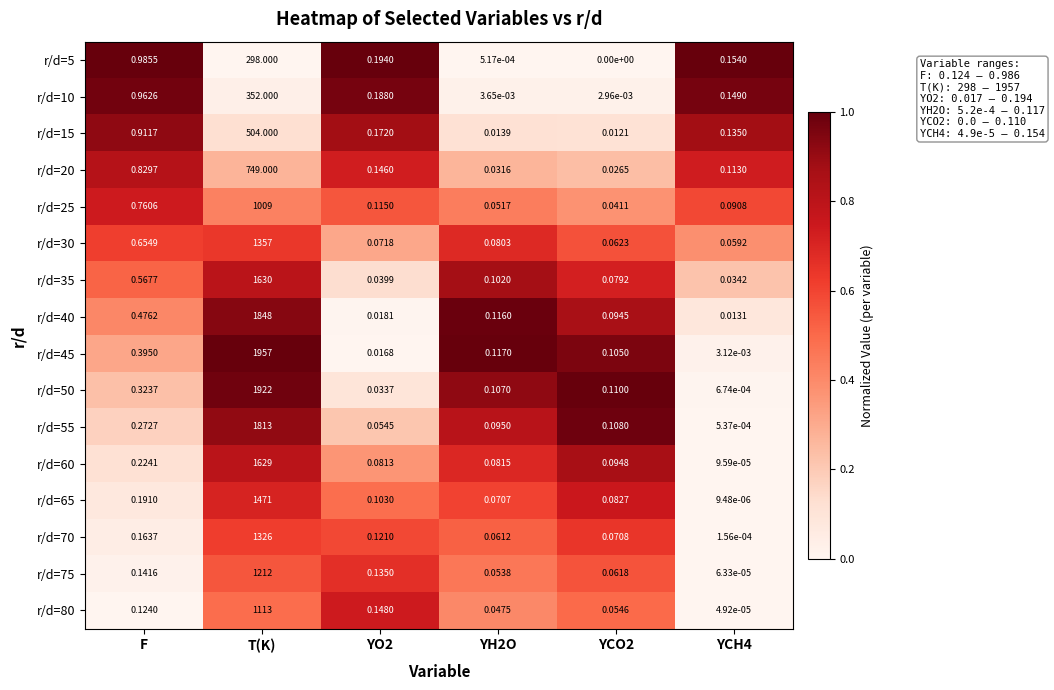

Is the value of r/d=45 at F greater than the value of r/d=25 at YH2O?

Yes